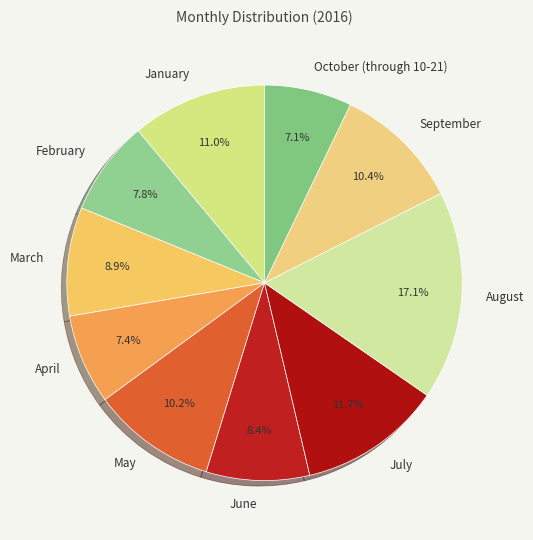

Does any single category account for the majority?

No